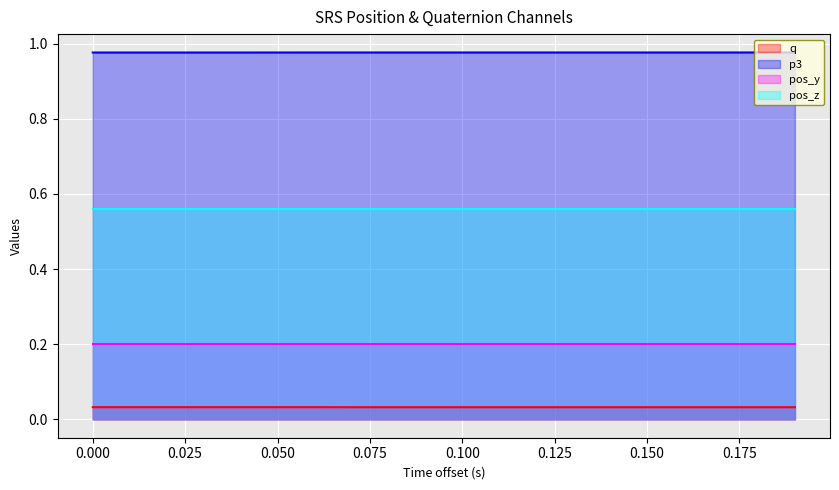

True or false: q and p3 cross at least once.

False